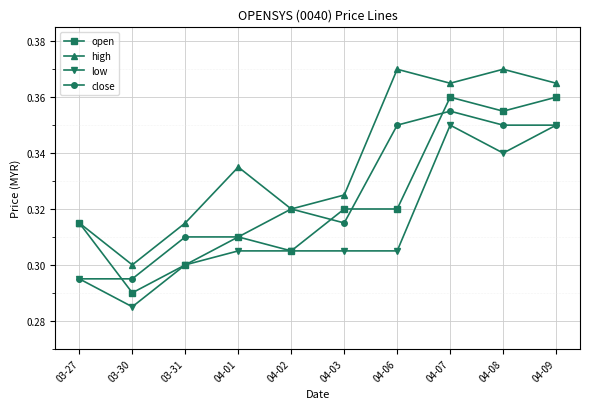

The high series shows 0.6 at 03-31. True or false?

False